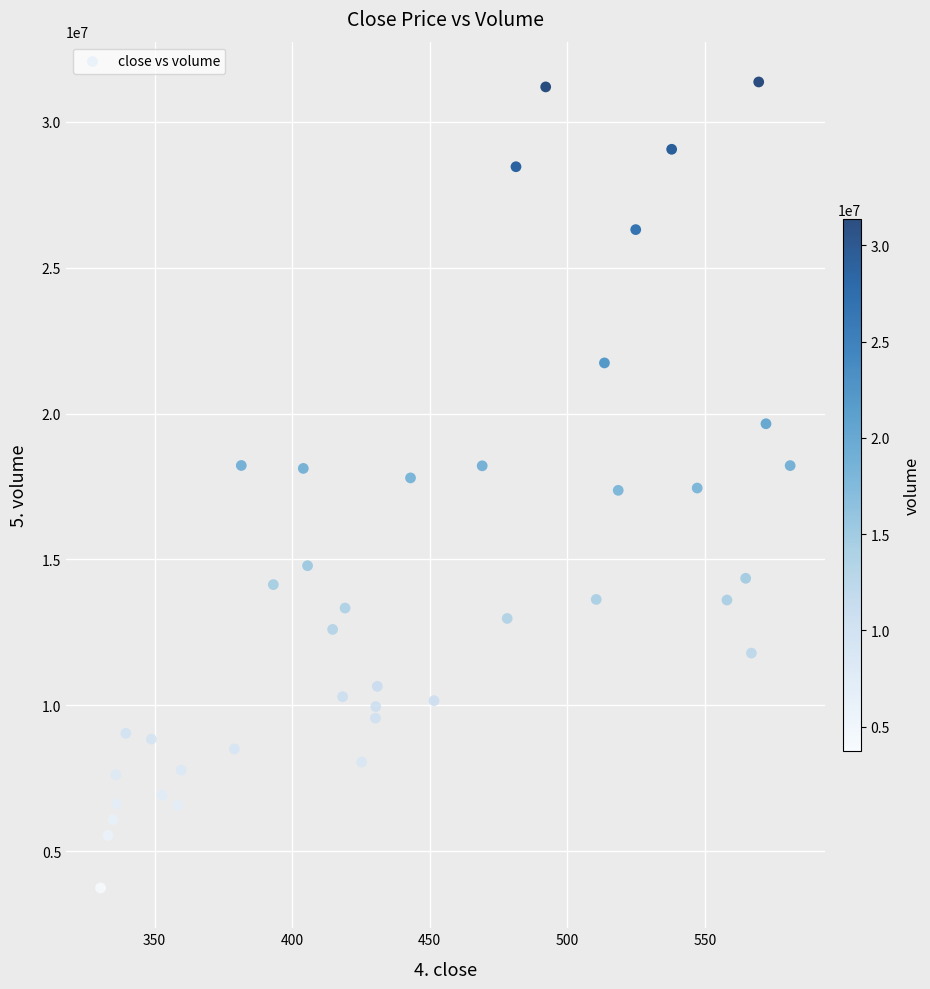

What is the range of Y values (max minus min)?

27632052